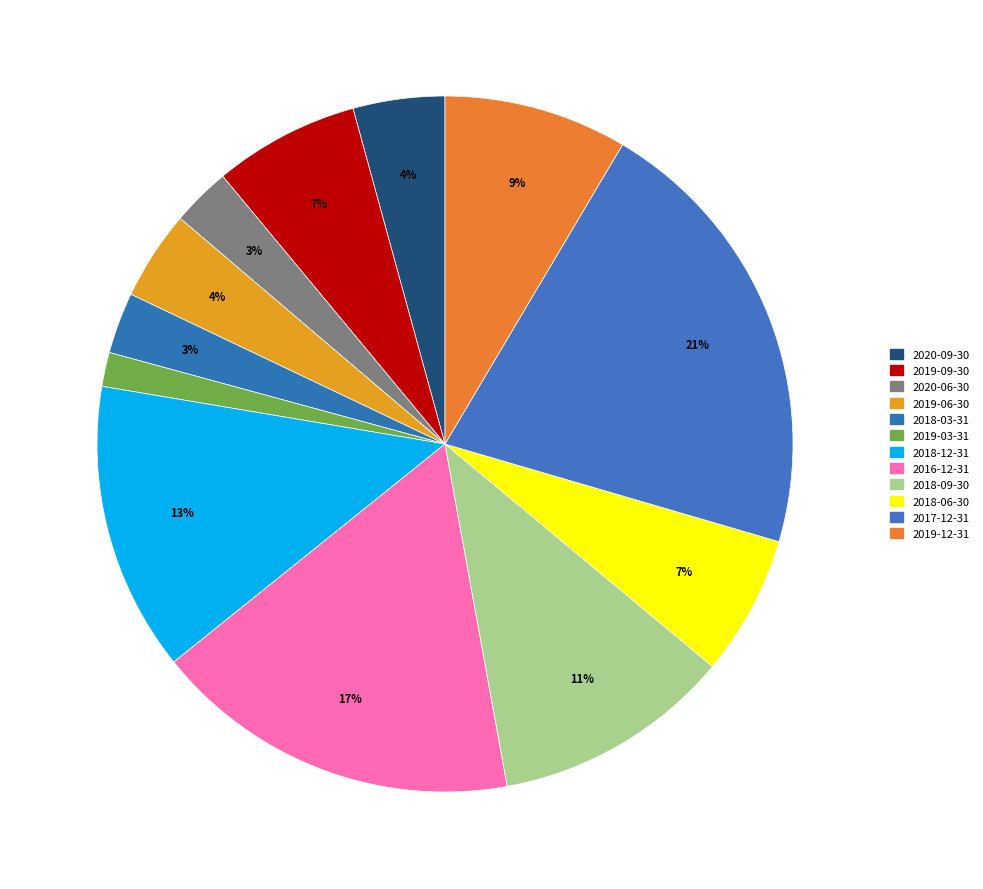

Approximately how many times larger is the value at 2017-12-31 compared to 2018-03-31?

7.4